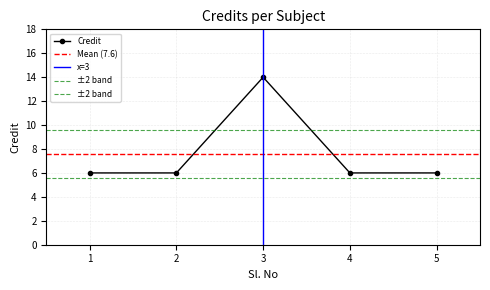

What is the sum of the values at 4 and 2?

12